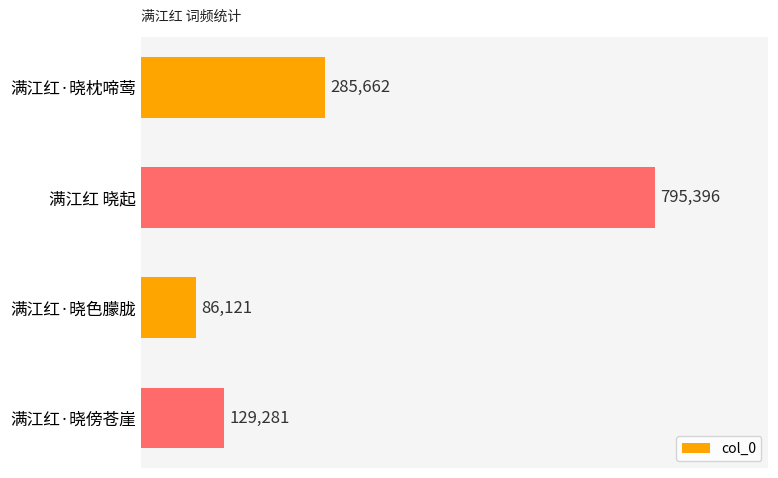

What is the maximum value shown in the chart?

795396